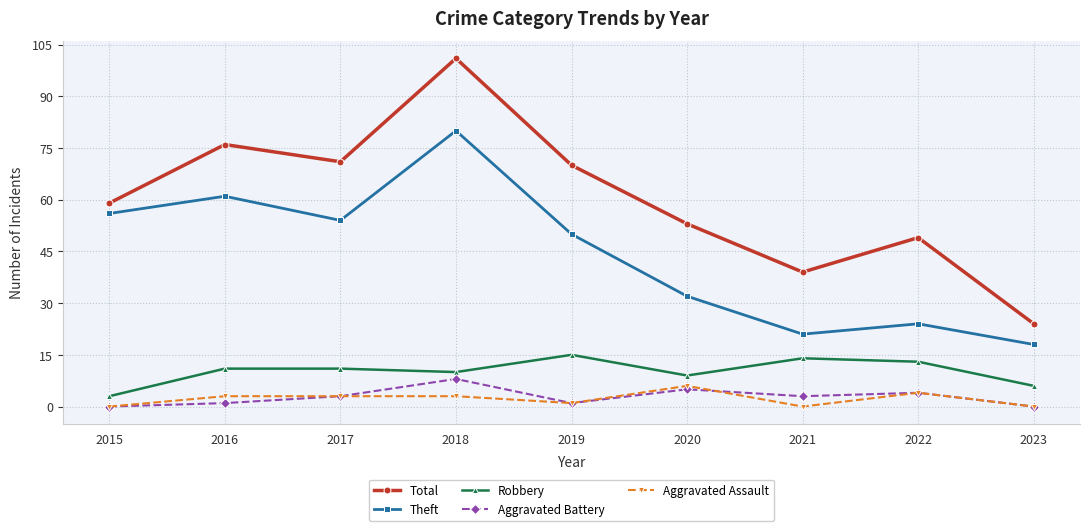

What is the total value across all series at 2023?

48